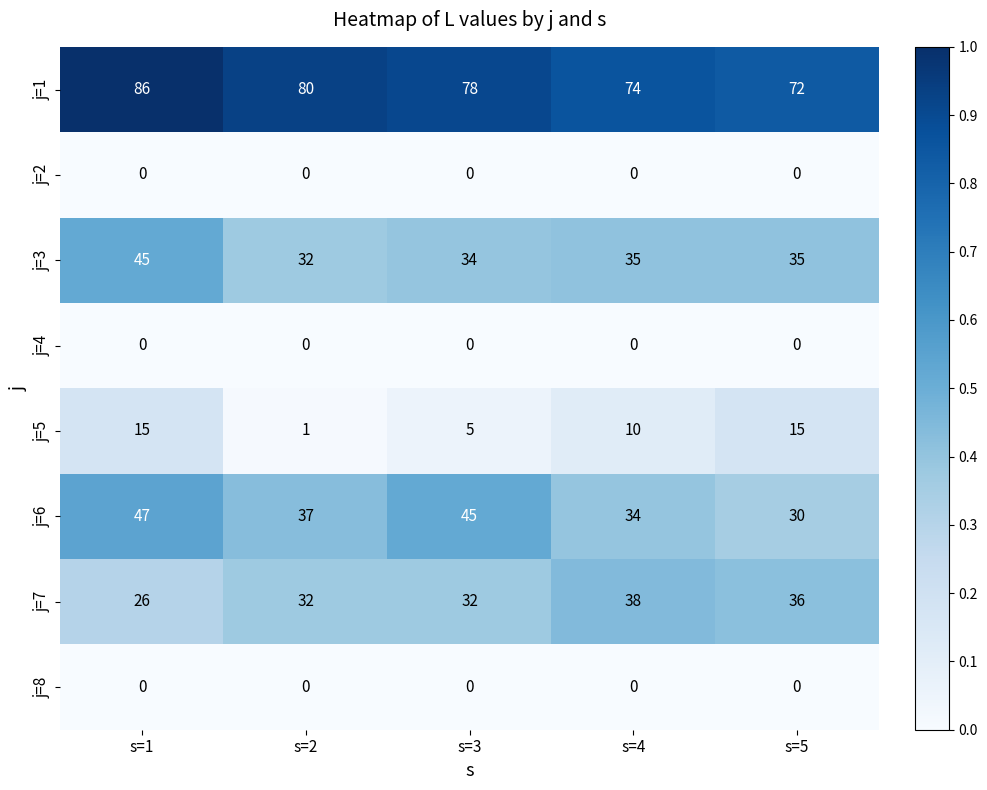

The value of j=5 at s=5 is 15. True or false?

True